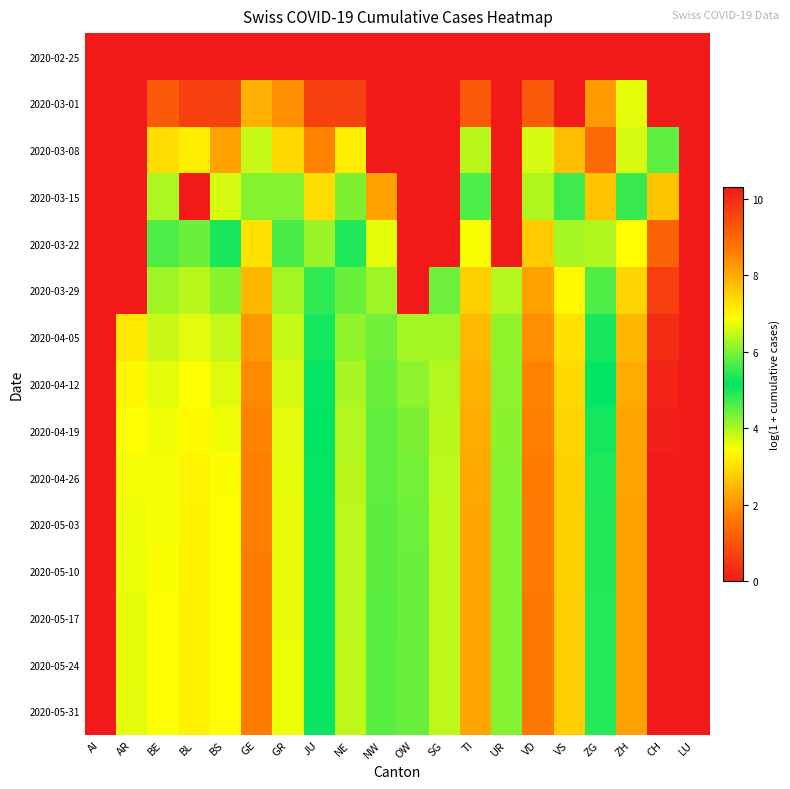

What is the difference between the highest and lowest values at GE?

8.6